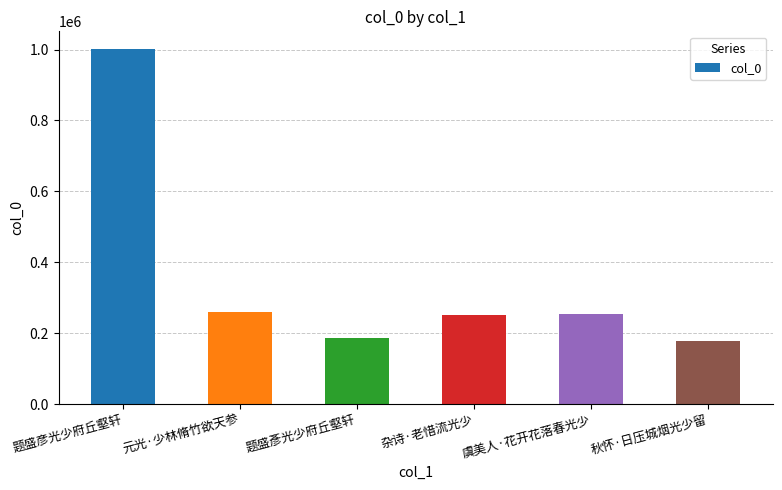

Which label corresponds to the largest value in the chart?

题盛彦光少府丘壑轩